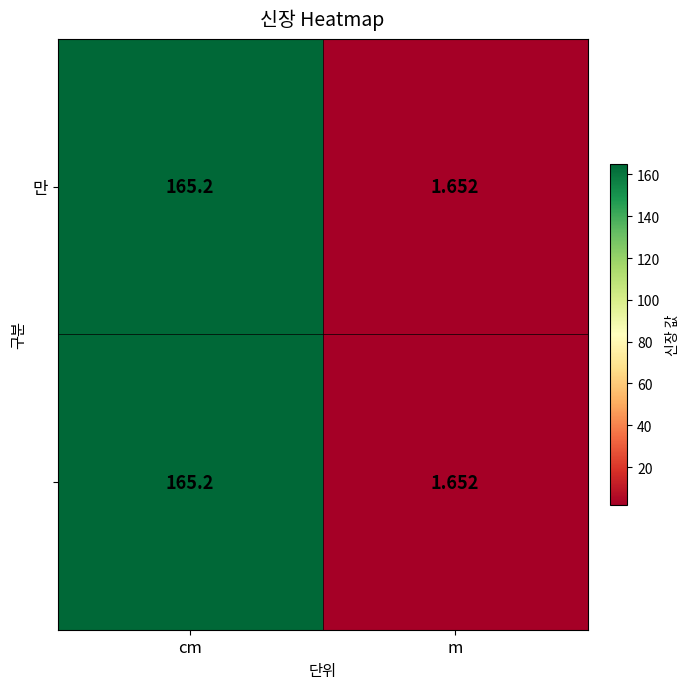

At which category is the sum across all series the highest?

cm